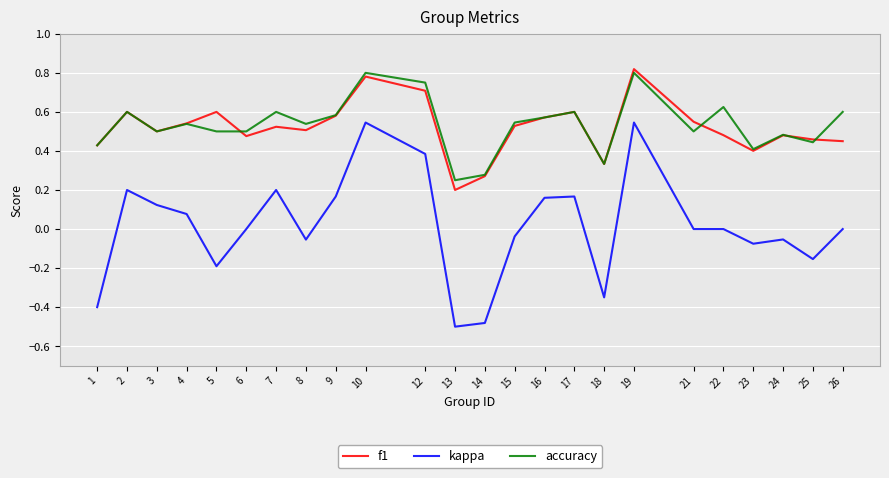

What value does the f1 series have at 12?

0.7